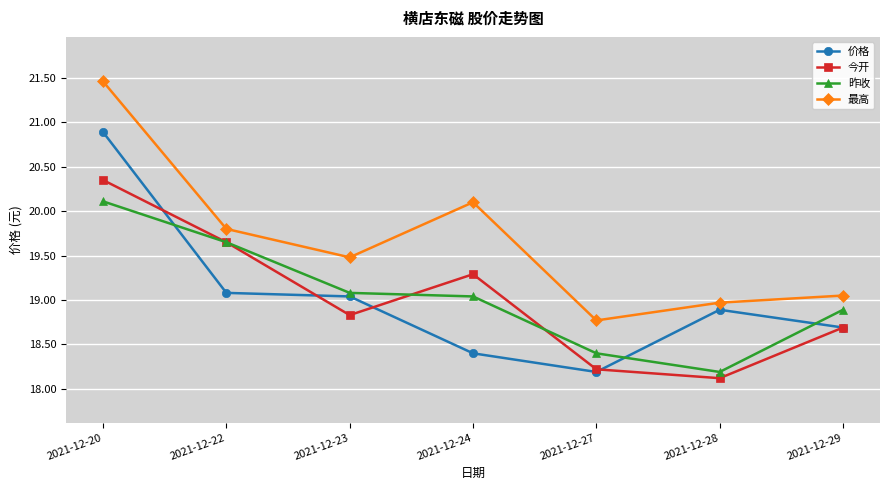

At which label does 昨收 first exceed 19?

2021-12-20